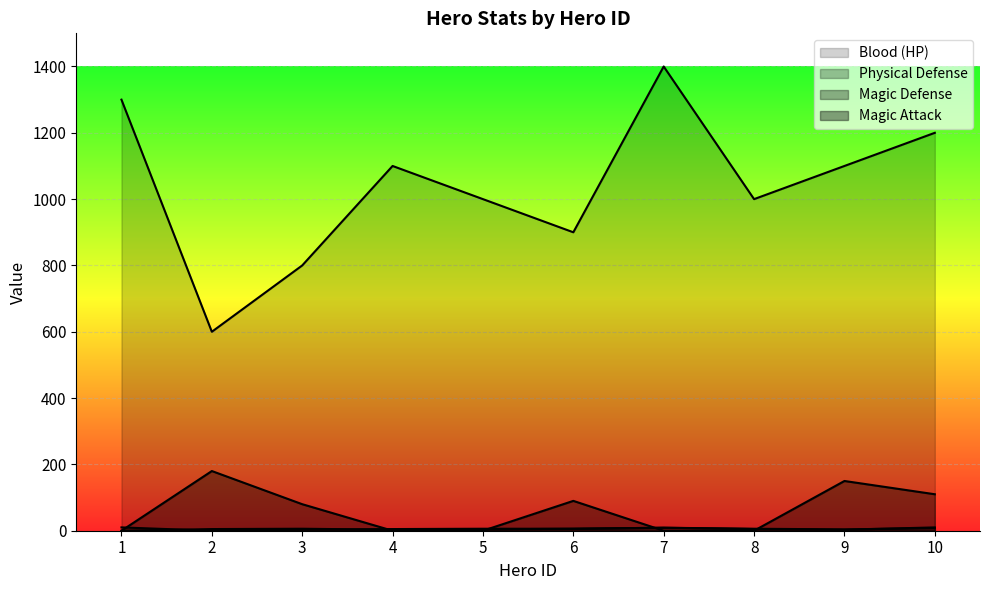

At which label is melee_def closest to 5?

4